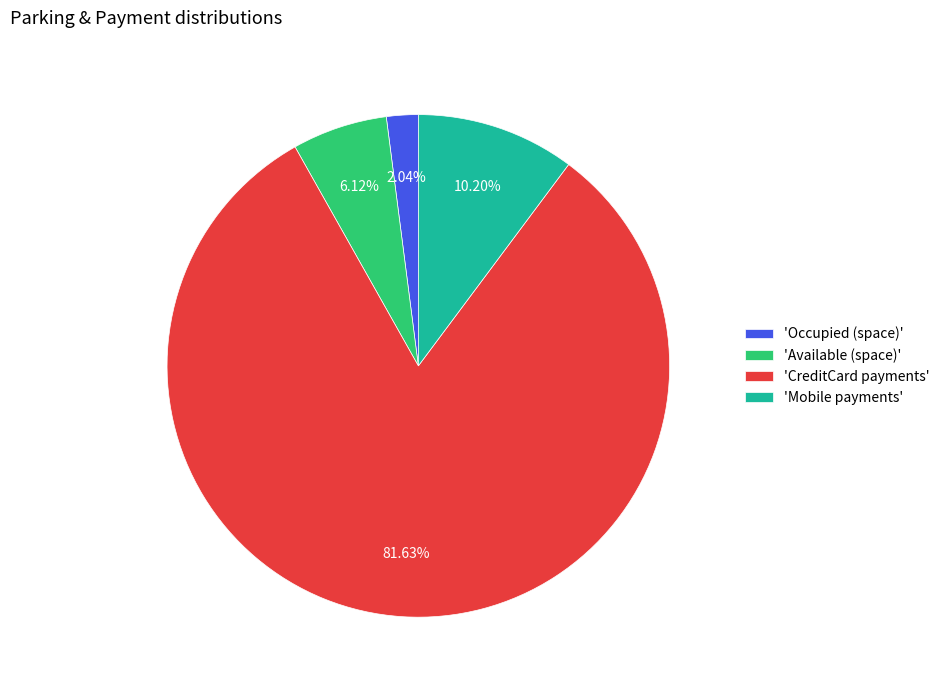

Do 'Mobile payments' and 'CreditCard payments' together represent more than half of the pie?

Yes